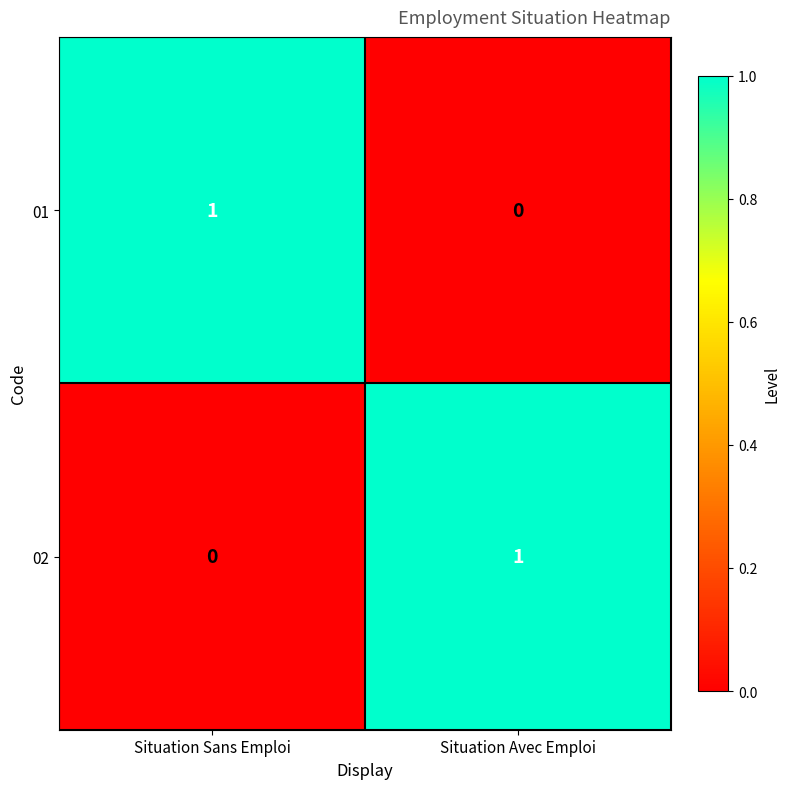

The value of 01 at Situation Sans Emploi is 1. True or false?

True